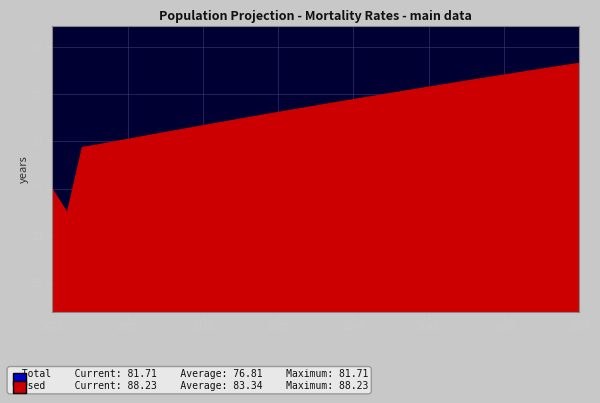

What is the value of the Used (female mortality) point at the 11th from the left?

81.6